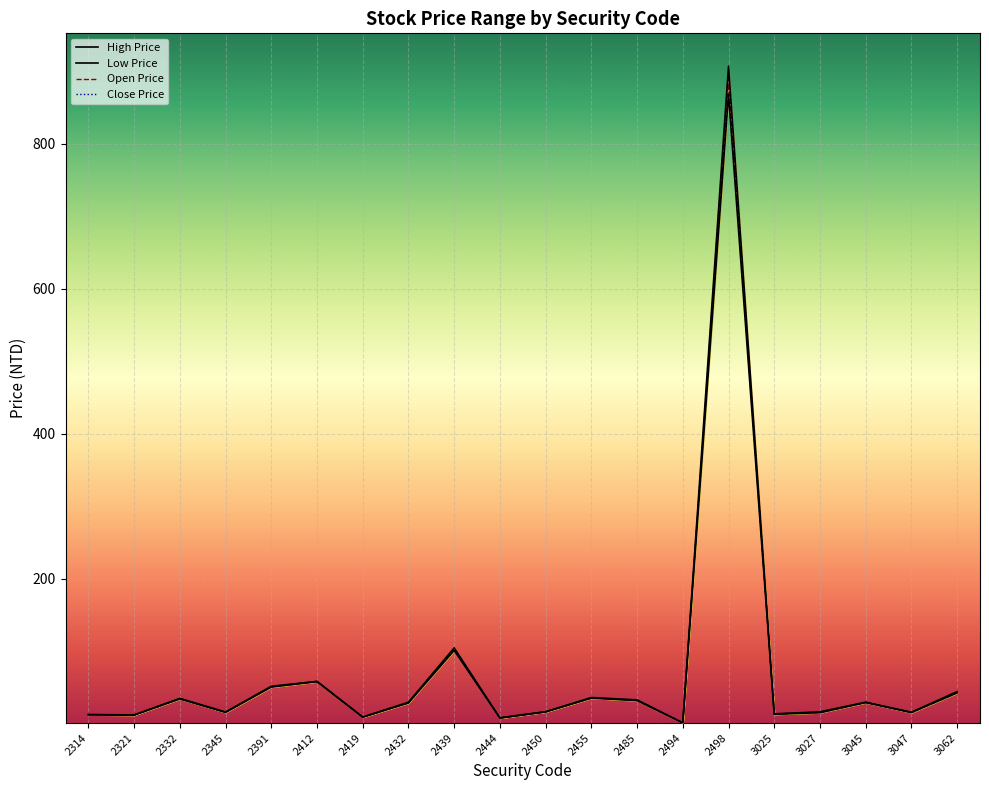

Reading right to left, list all the values displayed in this chart.

High Price: 44.7	16.2	30.1	16.8	14.0	907.0	1.6	33.2	36.5	16.9	8.5	105.0	30.0	9.6	58.8	52.0	16.5	35.3	12.5	13.0
Low Price: 42.9	15.8	29.6	15.7	13.4	868.0	1.5	32.3	35.7	16.6	8.2	101.5	29.0	9.5	58.4	51.0	16.1	34.6	12.3	12.8
Open Price: 44.0	16.2	29.7	15.7	14.0	883.0	1.5	33.0	35.7	16.8	8.5	104.0	29.6	9.5	58.8	51.4	16.4	35.0	12.4	12.8
Close Price: 42.9	15.8	30.0	16.8	13.5	895.0	1.6	32.4	36.0	16.9	8.2	102.0	29.1	9.5	58.5	51.0	16.1	34.7	12.4	12.8